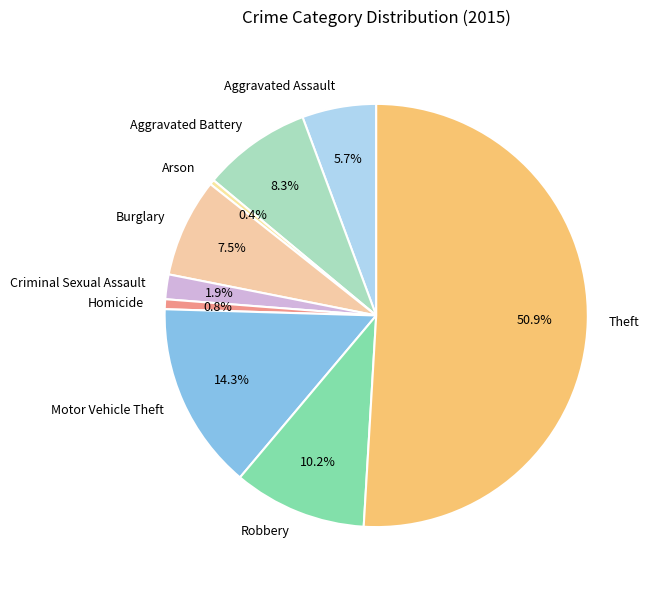

What percentage is the Motor Vehicle Theft slice, to the nearest percent?

14%